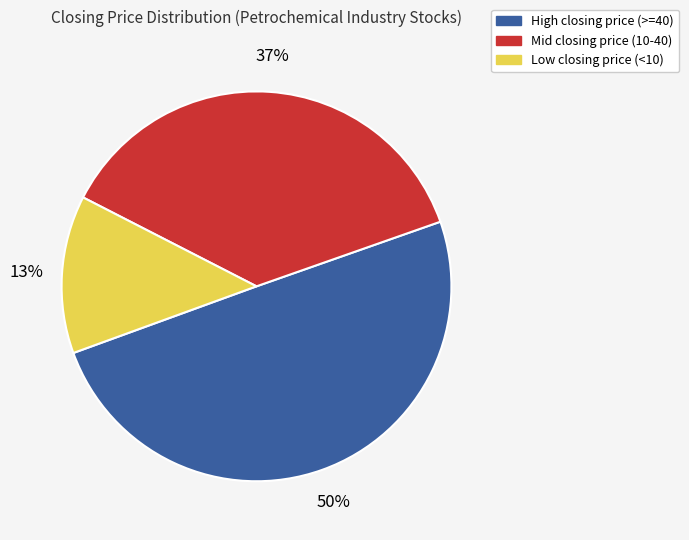

To the nearest percent, what is the average slice percentage?

33%